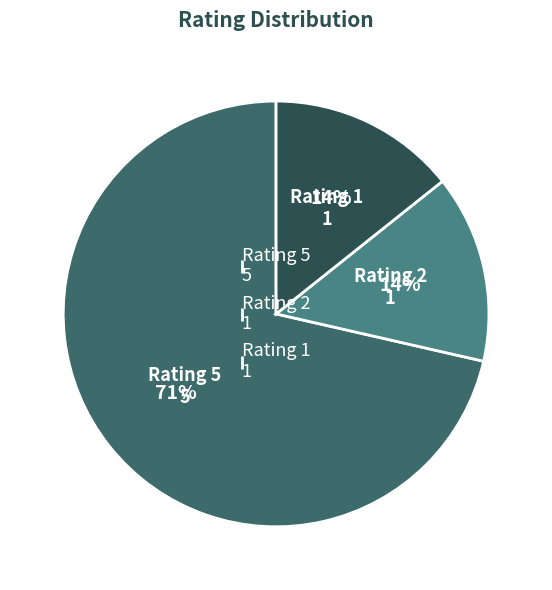

Which has a higher value, Rating 1 1 or Rating 5 5?

Rating 5 5